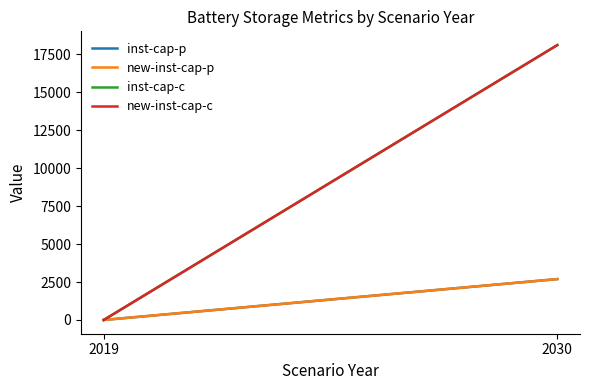

Rank the series by their maximum value, from highest to lowest.

inst-cap-c, new-inst-cap-c, inst-cap-p, new-inst-cap-p